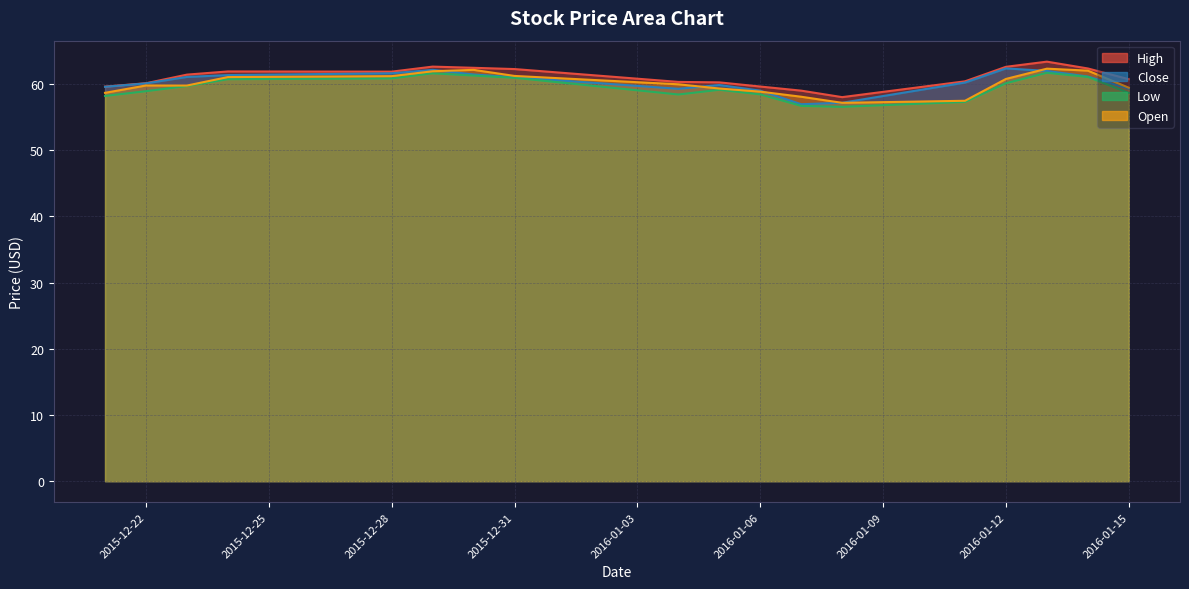

Reading right to left, list all the values displayed in this chart.

High: 60.7	62.3	63.4	62.6	60.4	58.0	59.0	59.6	60.2	60.3	62.2	62.4	62.6	61.8	61.9	61.4	60.1	59.6
Close: 59.3	61.1	62.0	62.3	60.2	57.2	56.9	59.0	59.8	59.3	61.0	61.4	62.1	61.6	61.3	61.0	60.1	59.6
Low: 58.6	61.0	61.7	60.1	57.3	56.5	56.7	58.4	59.1	58.4	60.9	61.3	61.6	60.8	60.7	59.7	58.9	58.2
Open: 59.4	62.0	62.3	60.8	57.5	57.1	58.1	58.8	59.3	59.9	61.2	62.1	61.9	61.2	61.0	59.8	59.8	58.7